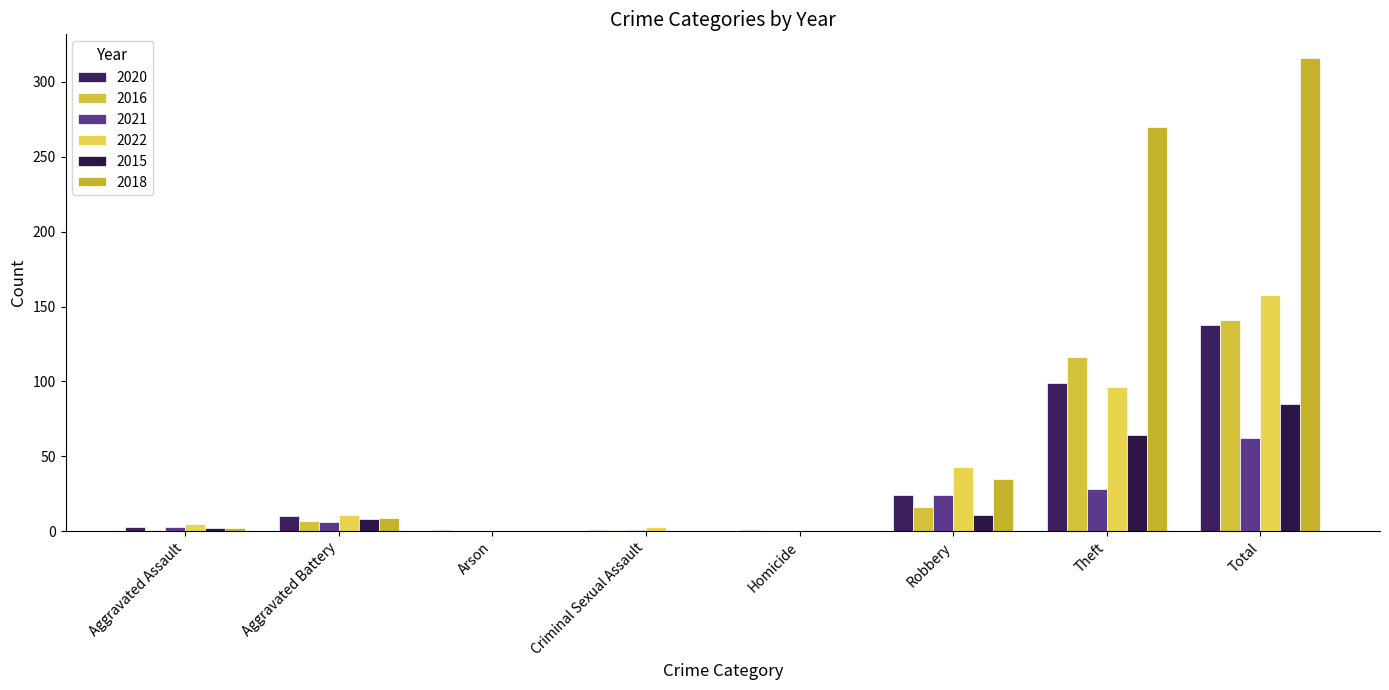

Which series changed the most between Arson and Robbery?

2022